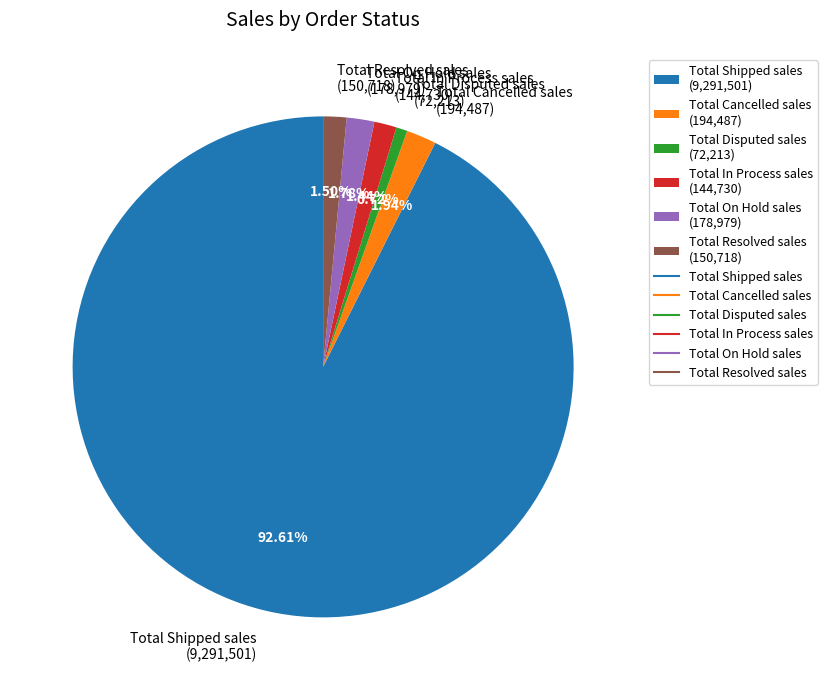

What is the ratio of the value at Total Disputed sales to the value at Total Resolved sales?

0.5